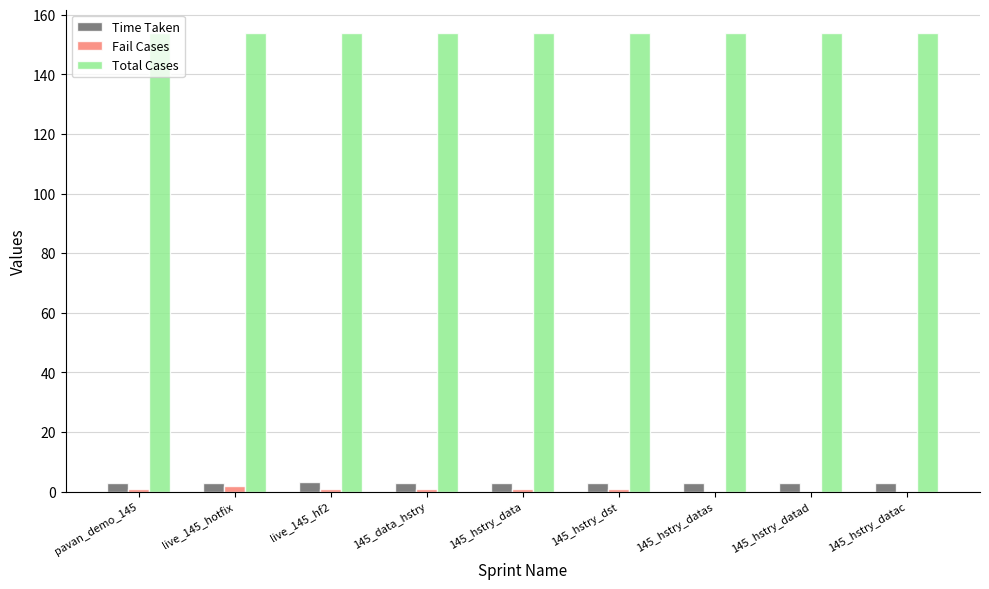

What is the sum of all Time Taken values?

26.5